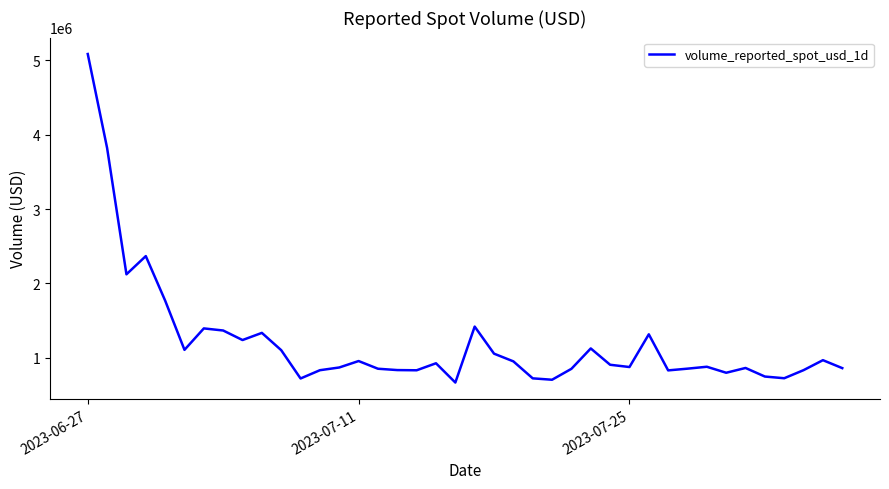

What is the greatest value displayed?

5087137.1